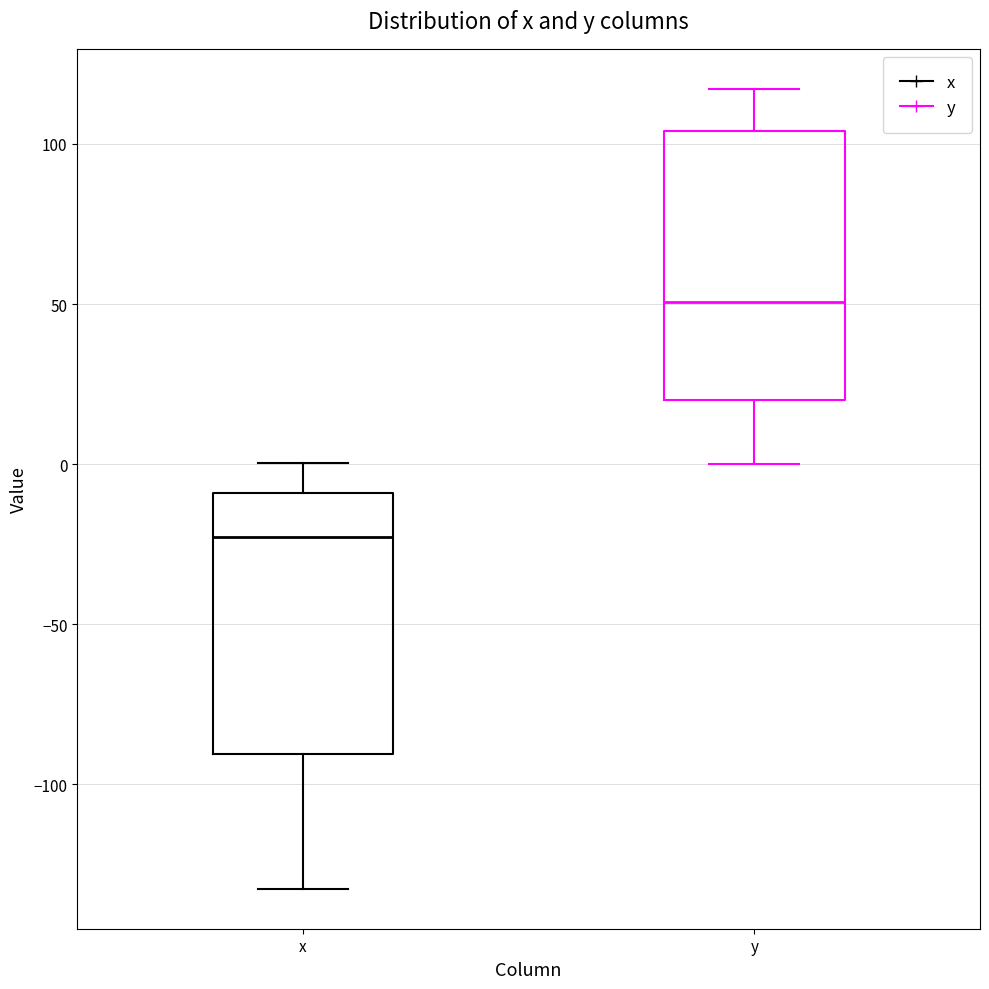

Where is the upper edge of the box for y on the y-axis? The values are not printed on the chart, so give them approximately, as read against the axis.

105